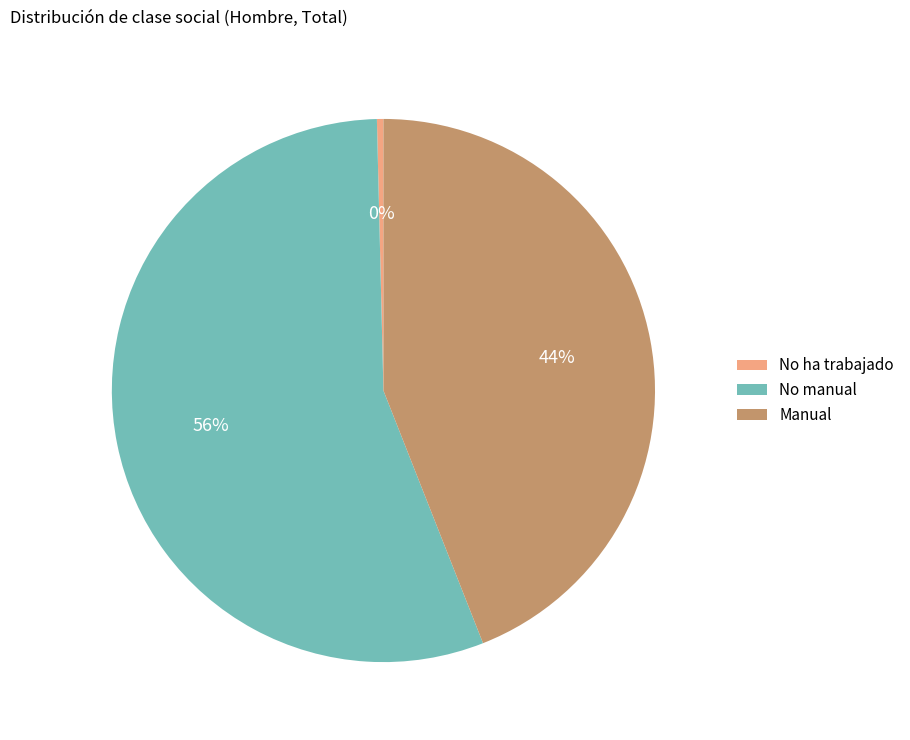

Combined, do Manual and No manual account for over 50%?

Yes